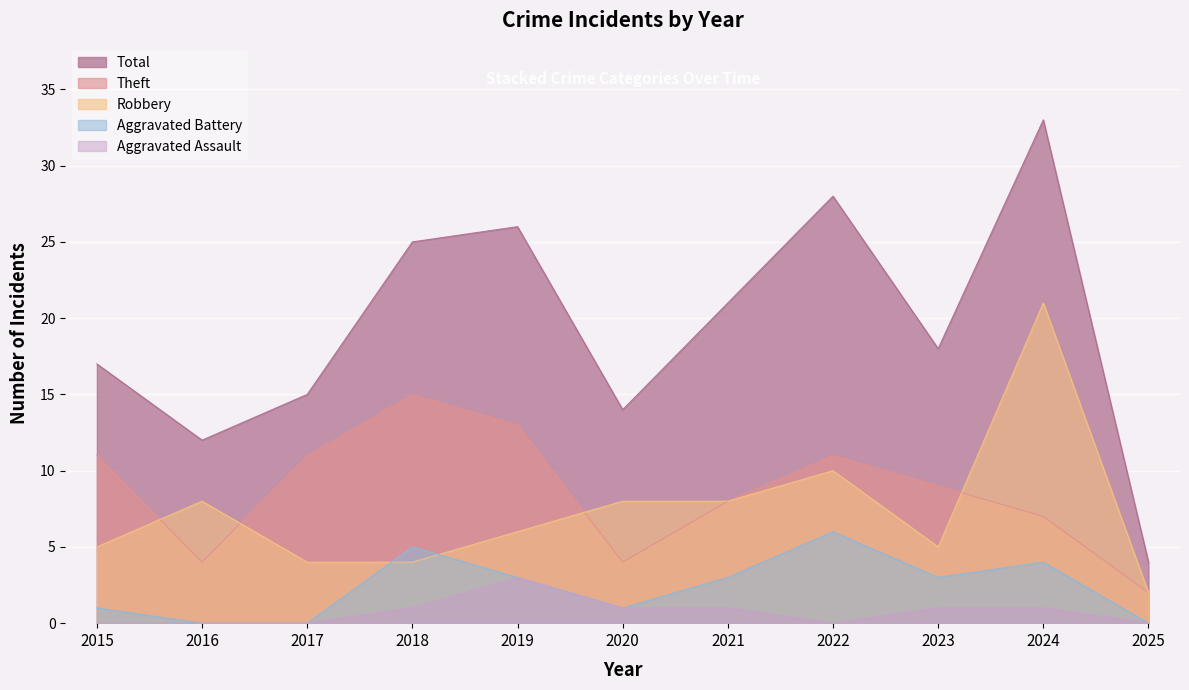

Which series has the widest spread of values?

Total